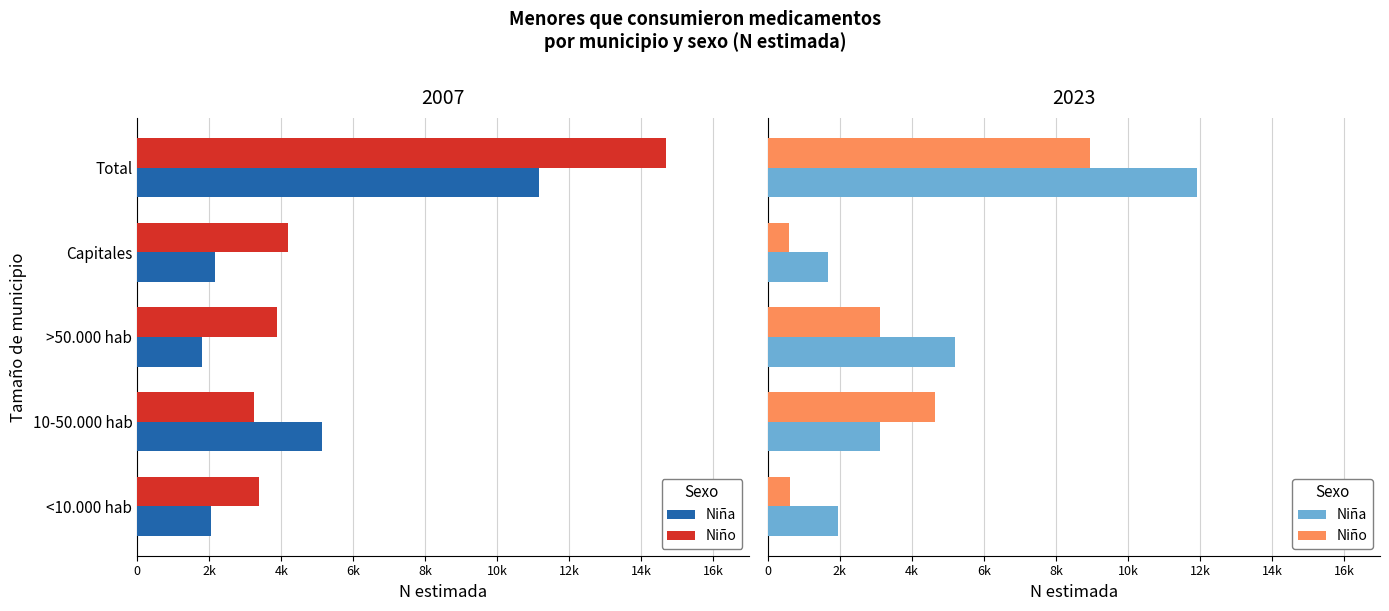

At Capitales, list the series in order from smallest to largest.

Niño, Niña